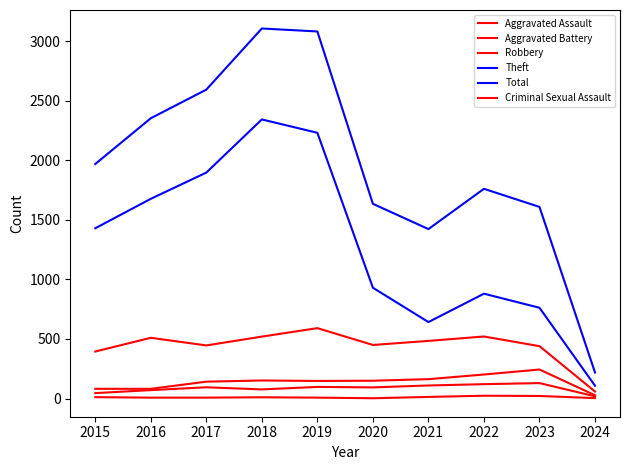

Is it true that Robbery equals 395 at 2015?

True